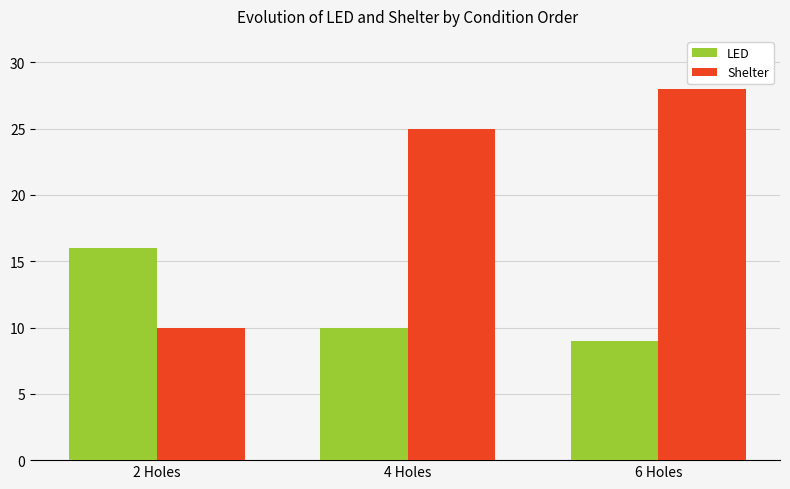

What is the sum of all LED values?

35